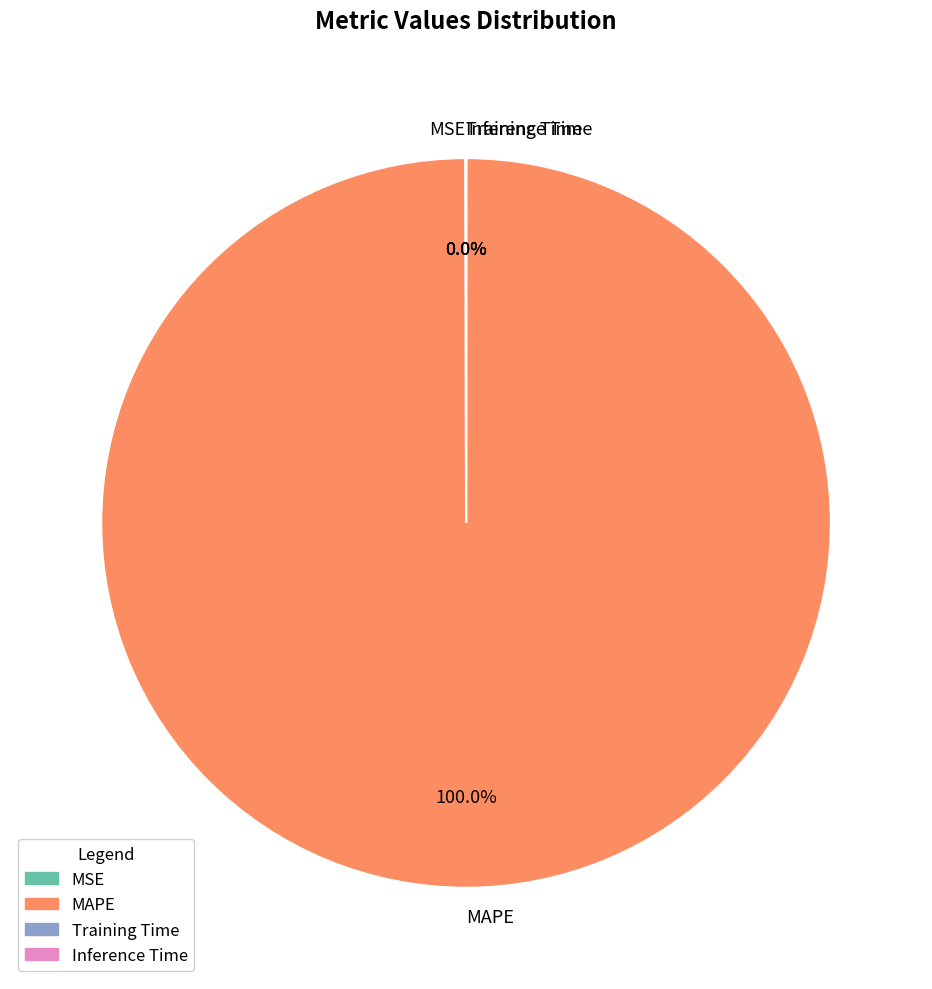

Which slice is the largest?

MAPE